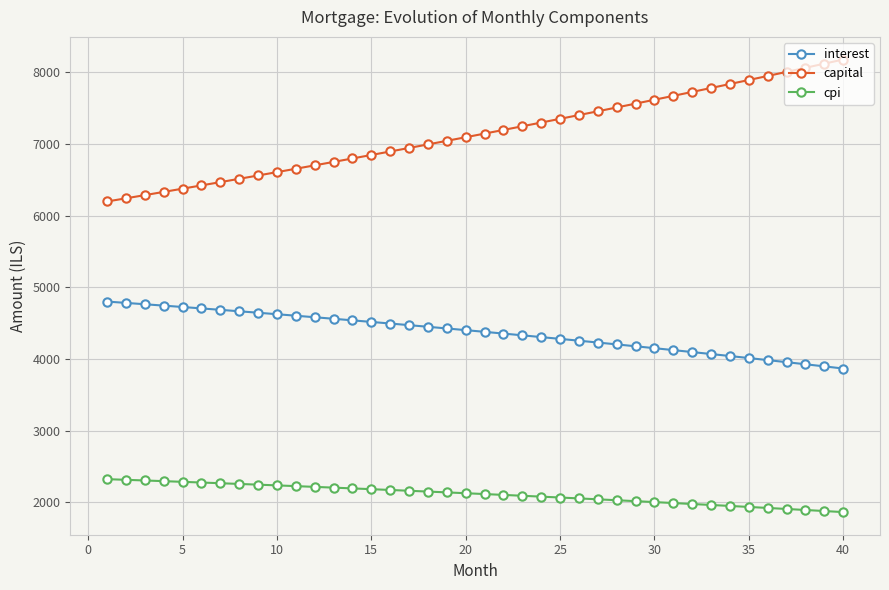

What is the smallest value displayed?

1864.7